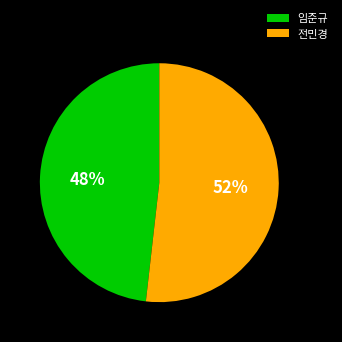

Count the number of slices in the pie.

2